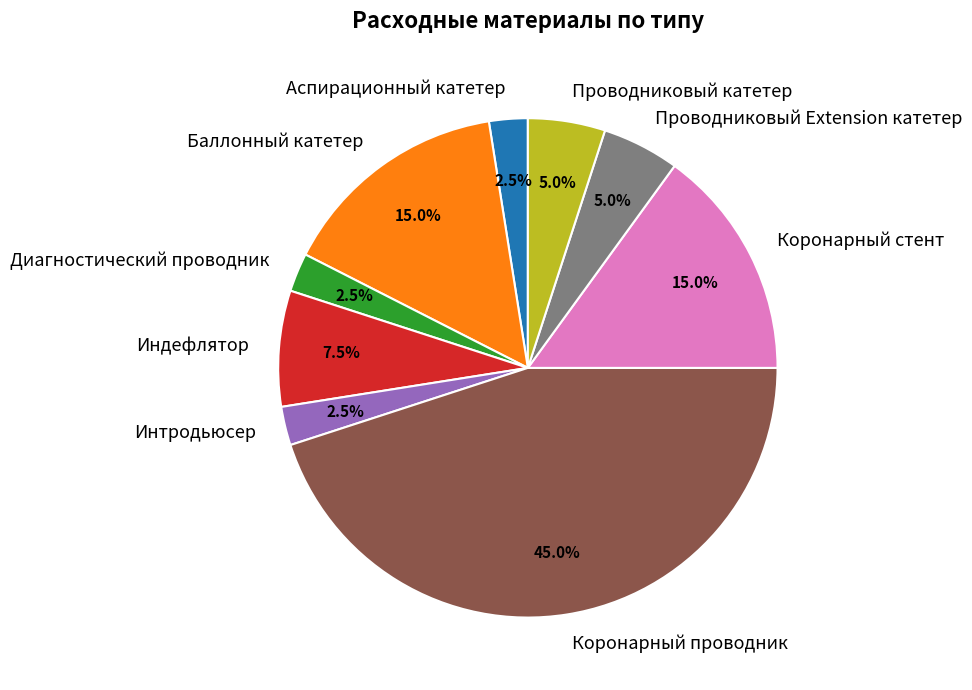

What is the ratio of the value at Индефлятор to the value at Диагностический проводник?

3.0